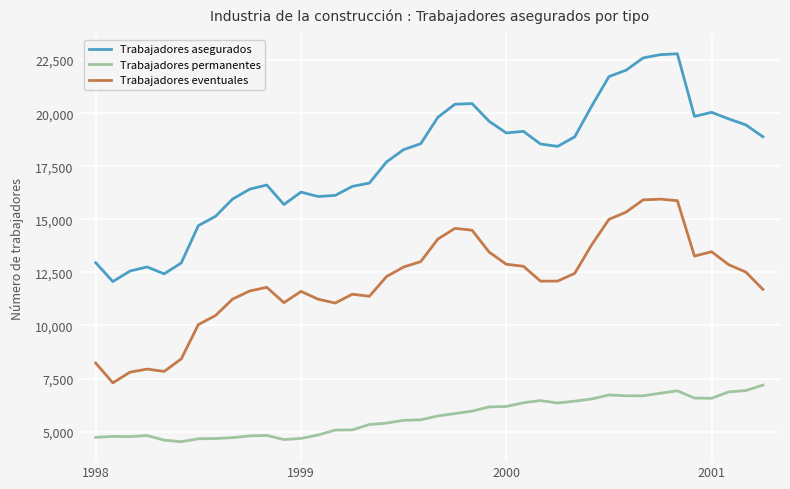

Which series has the largest total across all categories?

Trabajadores asegurados